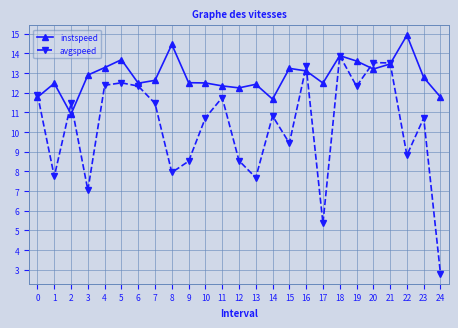

List the series in order of their overall mean, highest first.

instspeed, avgspeed